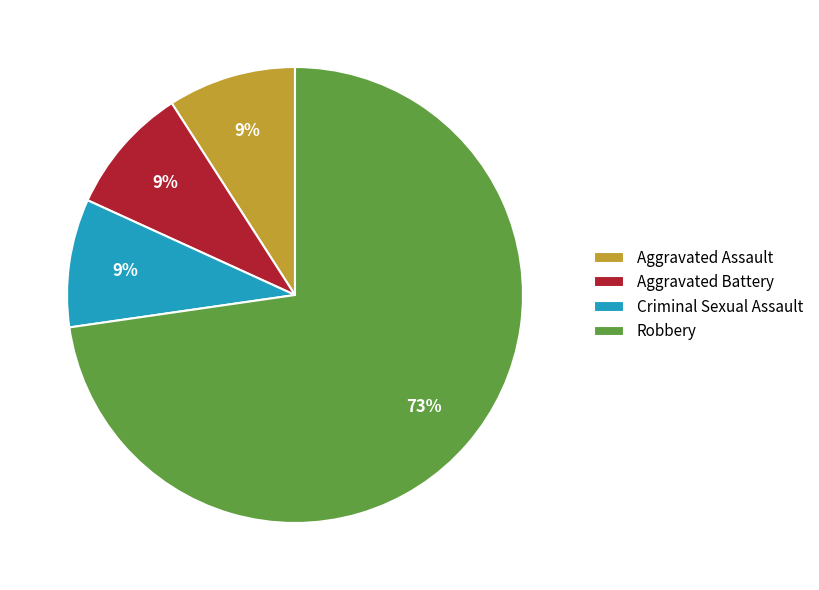

Combined, do Robbery and Criminal Sexual Assault account for over 50%?

Yes